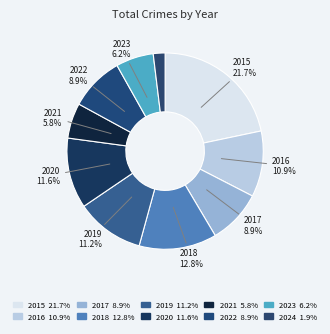

How many slices are in this pie chart?

10